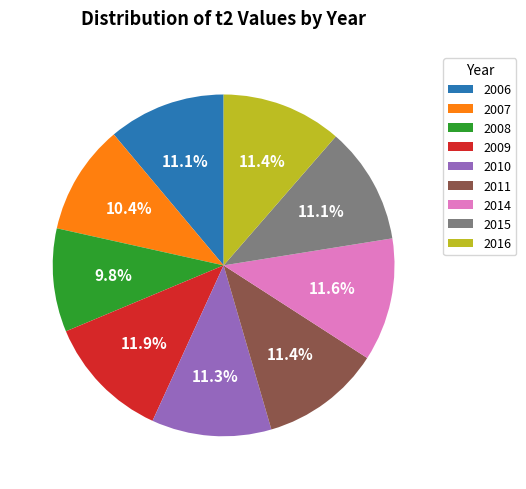

To the nearest percent, what portion does 2016 represent?

11%